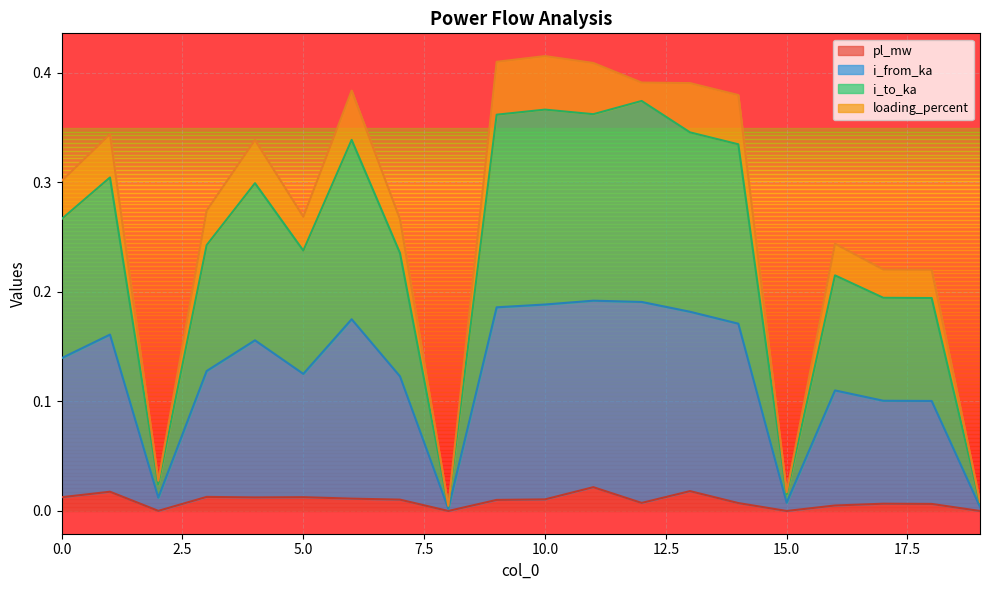

Is it true that i_to_ka equals 0.0 at 2?

False